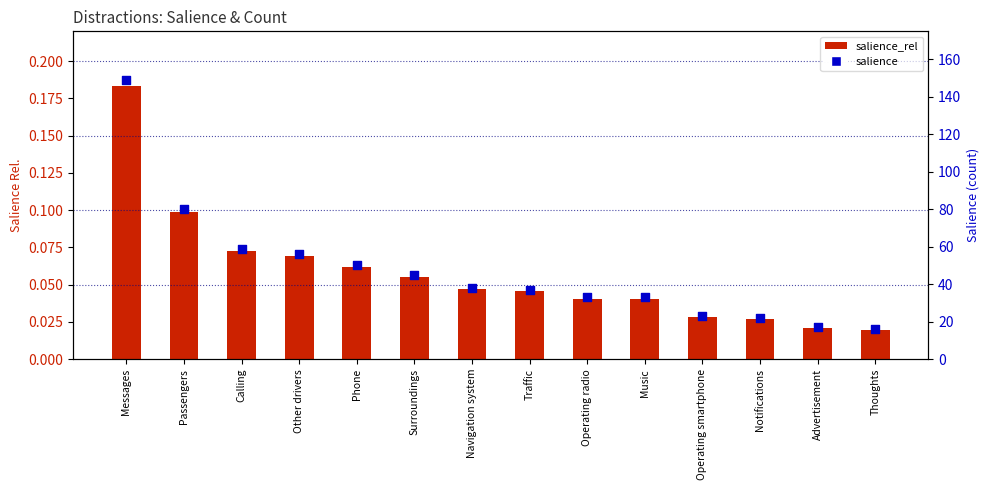

At which category is the sum across all series the highest?

Messages